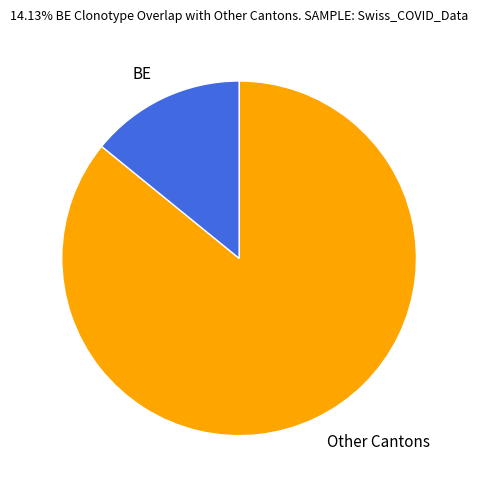

Is it true that Other Cantons is 86% of the pie?

True